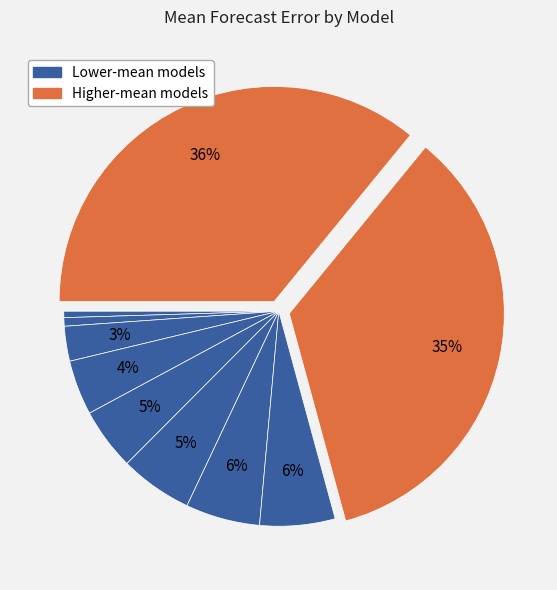

How many slices are in this pie chart?

10